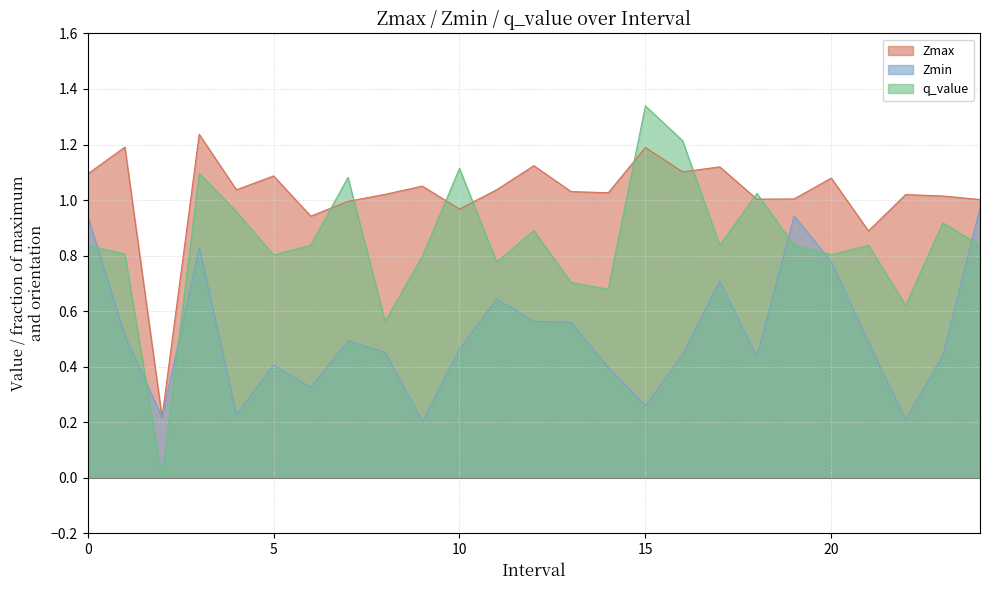

Reading left to right, extract all data points from this chart.

Zmax: 1.1	1.2	0.2	1.2	1.0	1.1	0.9	1.0	1.0	1.1	1.0	1.0	1.1	1.0	1.0	1.2	1.1	1.1	1.0	1.0	1.1	0.9	1.0	1.0	1.0
Zmin: 0.9	0.5	0.2	0.8	0.2	0.4	0.3	0.5	0.5	0.2	0.5	0.6	0.6	0.6	0.4	0.3	0.4	0.7	0.4	0.9	0.8	0.5	0.2	0.4	1.0
q_value: 0.8	0.8	-0.0	1.1	1.0	0.8	0.8	1.1	0.6	0.8	1.1	0.8	0.9	0.7	0.7	1.3	1.2	0.8	1.0	0.8	0.8	0.8	0.6	0.9	0.8